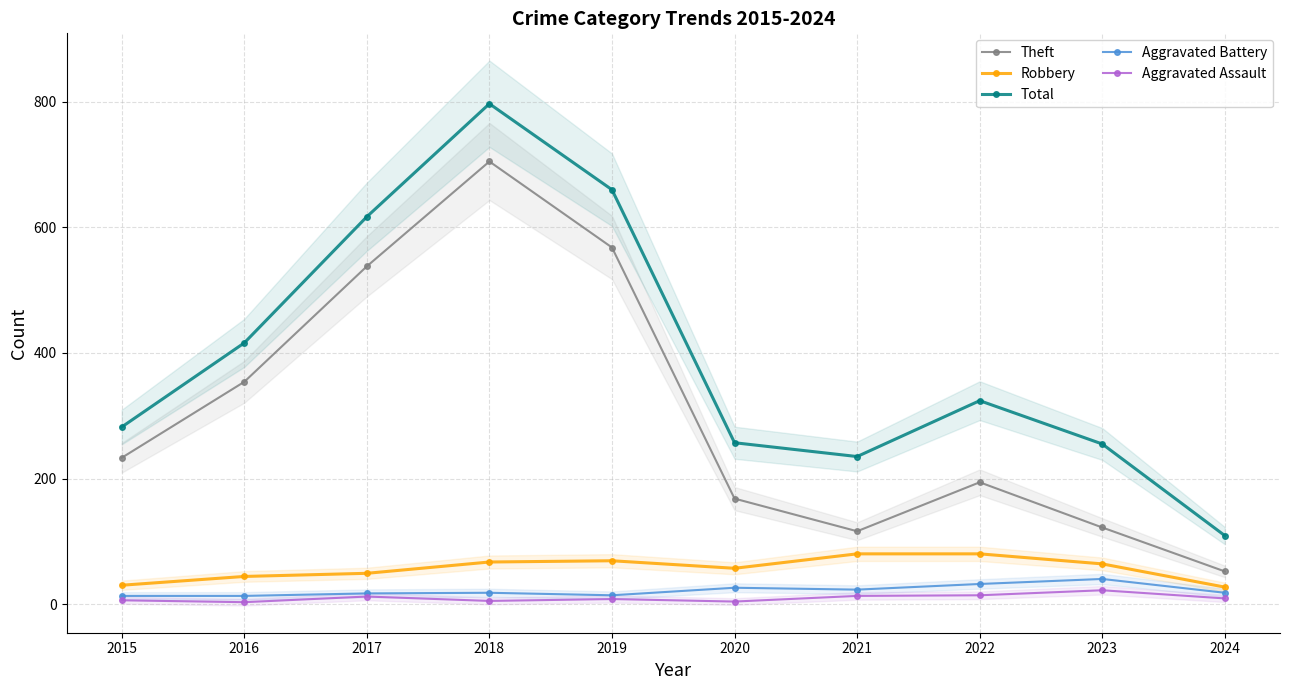

True or false: Aggravated Battery and Total intersect in this chart.

False